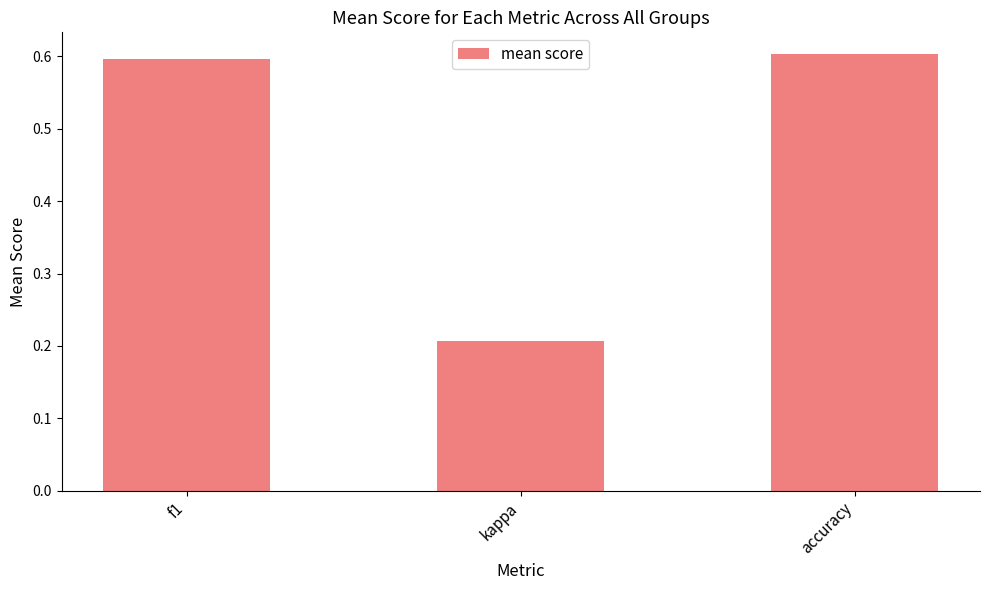

What is the maximum value shown in the chart?

0.6